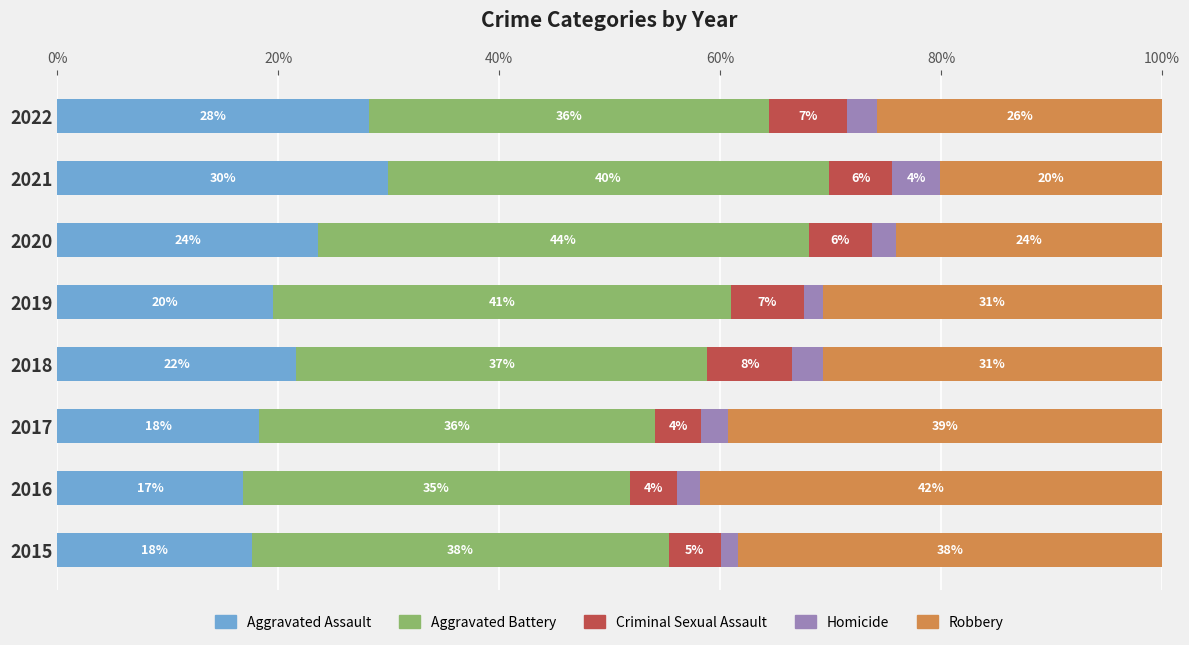

What is the difference between the maximum and minimum values in the Aggravated Assault series?

13.1